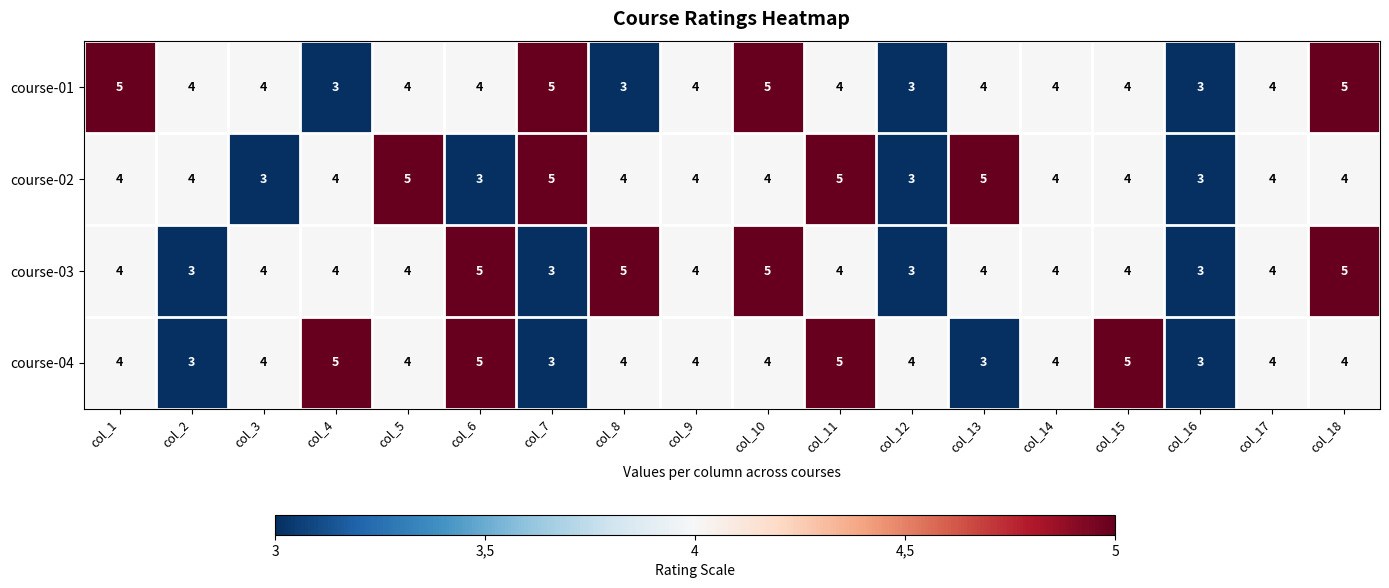

At which label does course-01 first exceed 4?

col_1